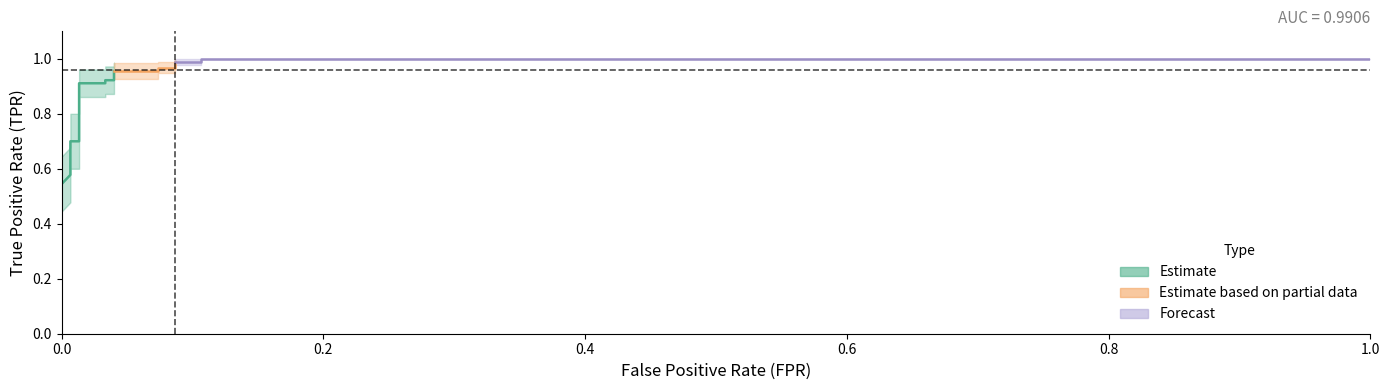

What is the lowest value of the tpr_upper series?

0.6